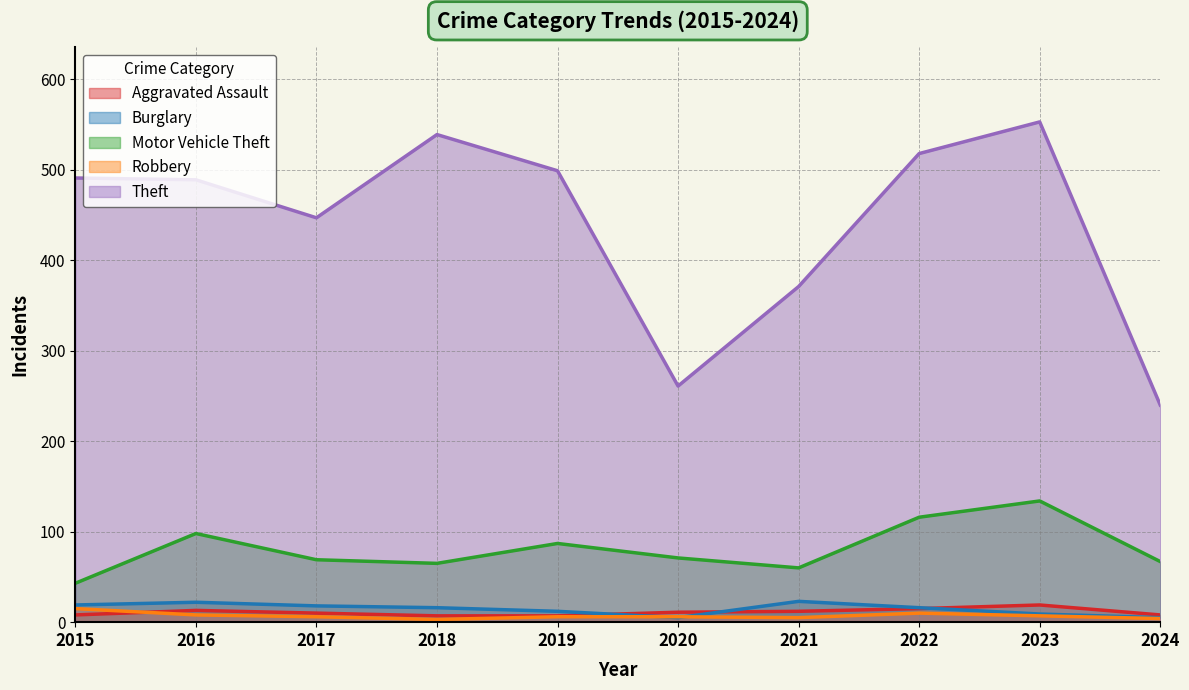

How many times do Aggravated Assault and Robbery cross each other?

1